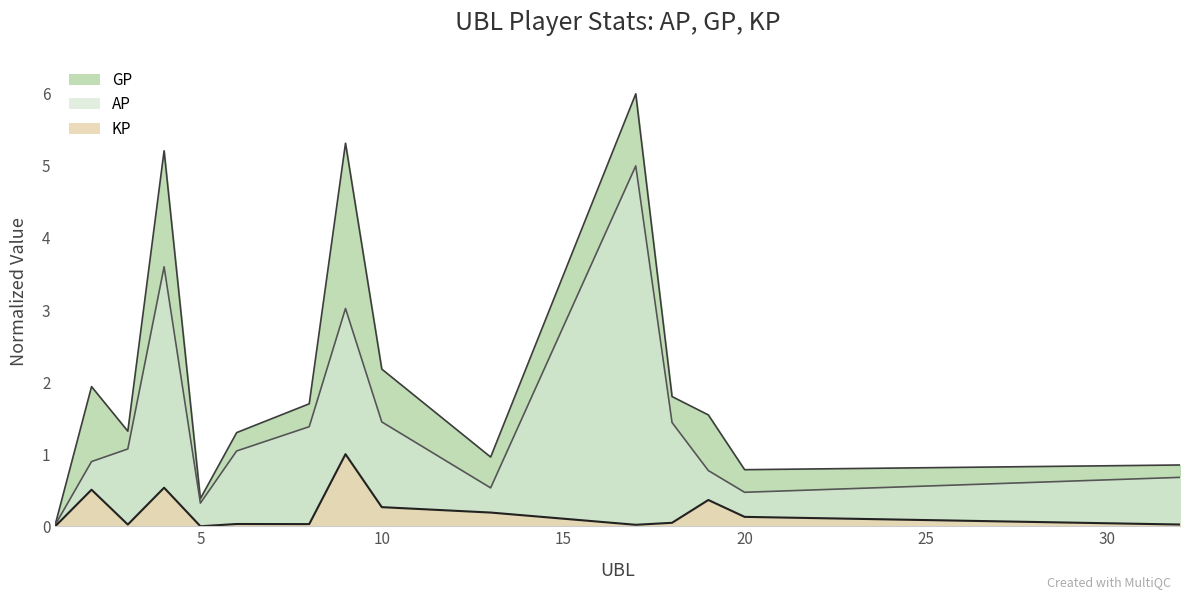

True or false: GP has more than 2 interior local peaks.

True